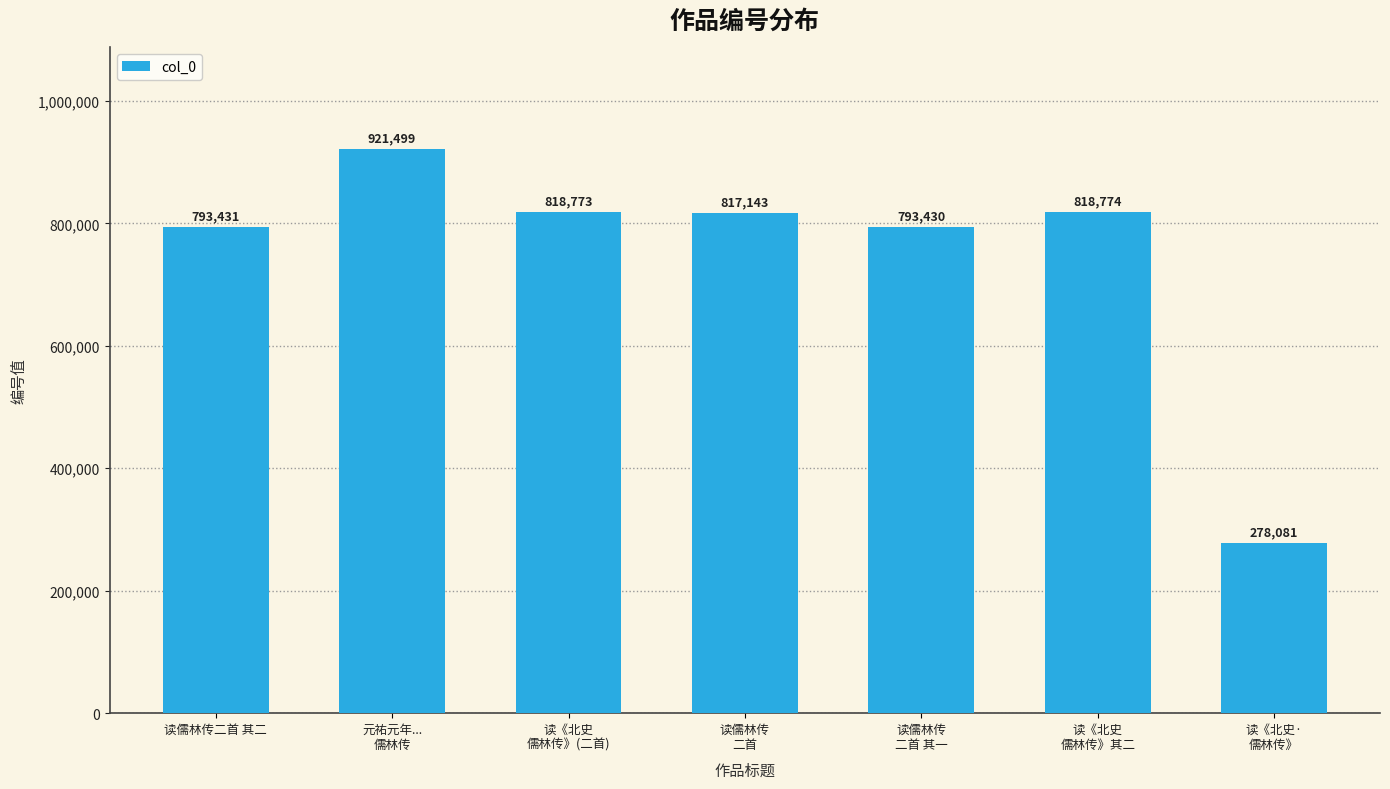

The value at 读《北史·
儒林传》 is 440231. True or false?

False